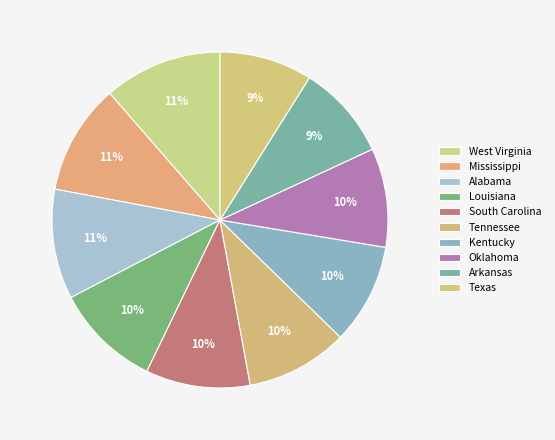

What is the largest slice in the pie chart?

West Virginia